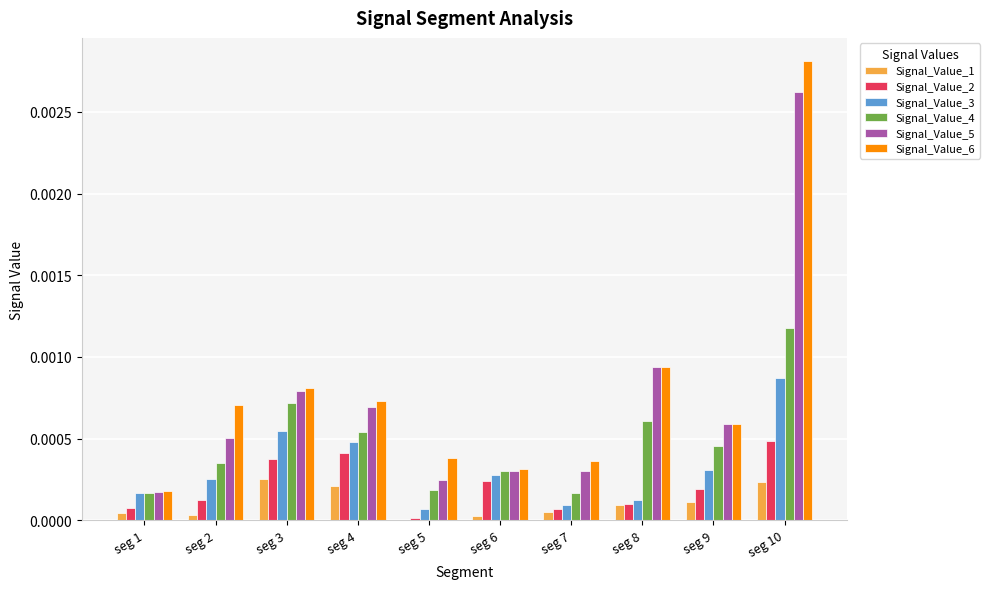

Which category has the highest value in the Signal_Value_6 series?

seg 10